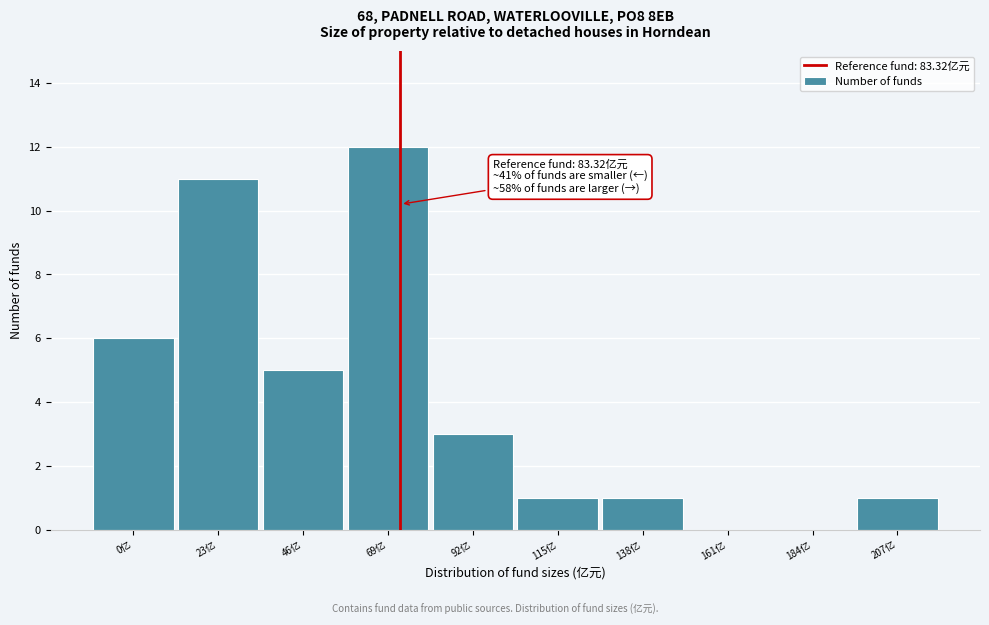

Reading left to right, extract all data points from this chart.

0亿=6	23亿=11	46亿=5	69亿=12	92亿=3	115亿=1	138亿=1	161亿=0	184亿=0	207亿=1